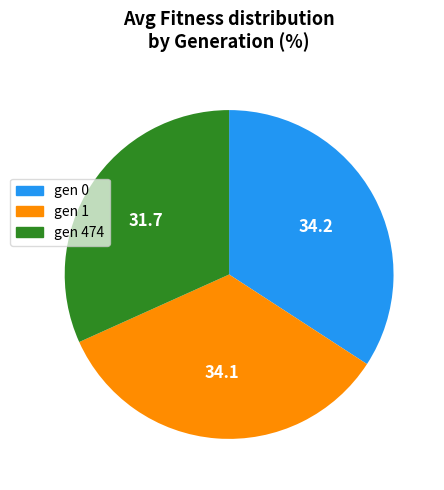

Is there any slice that represents more than half of the pie?

No